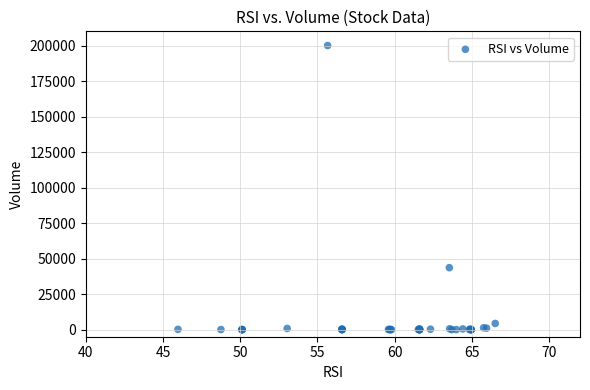

What Y value in the scatter plot is closest to 100000?

43600